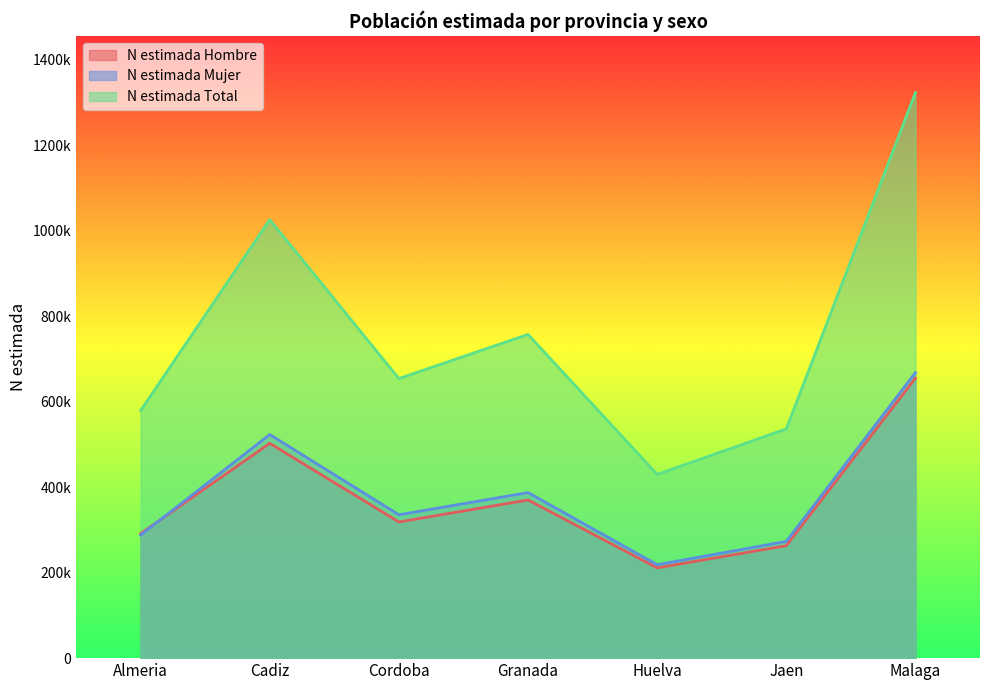

What are all the series names shown in the legend?

N estimada Hombre, N estimada Mujer, N estimada Total